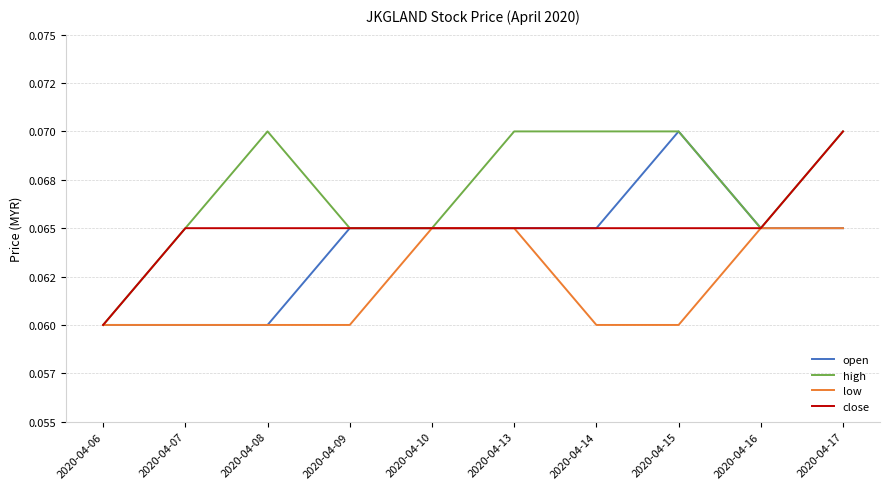

How many high values are between 0 and 1?

10